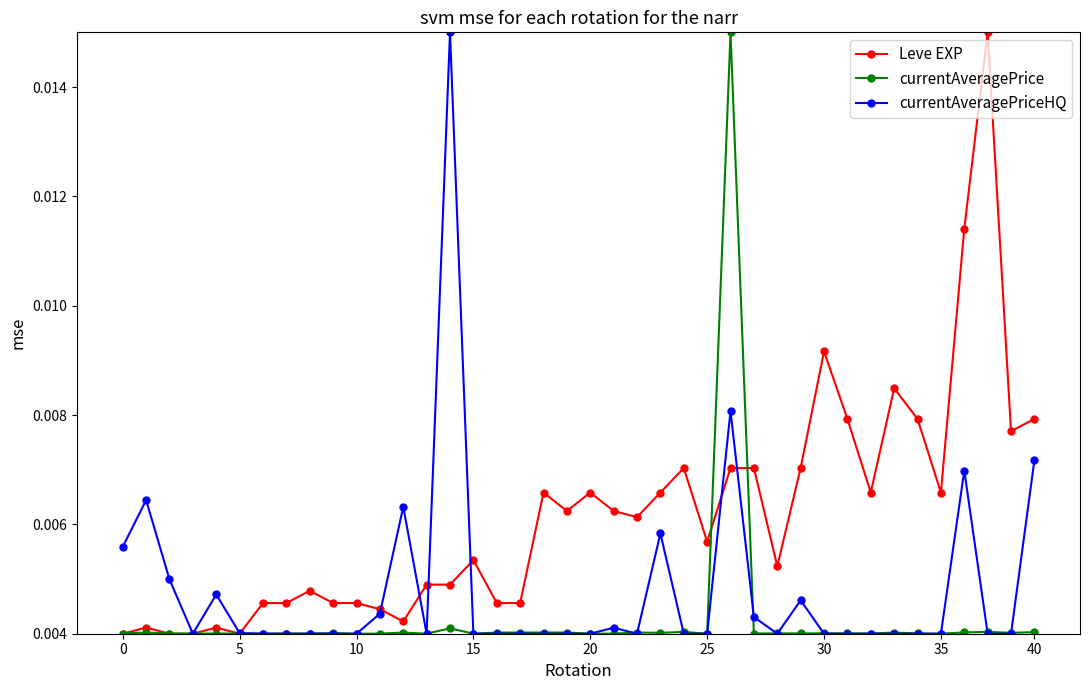

Rank the series by their average value, from highest to lowest.

Leve EXP, currentAveragePriceHQ, currentAveragePrice